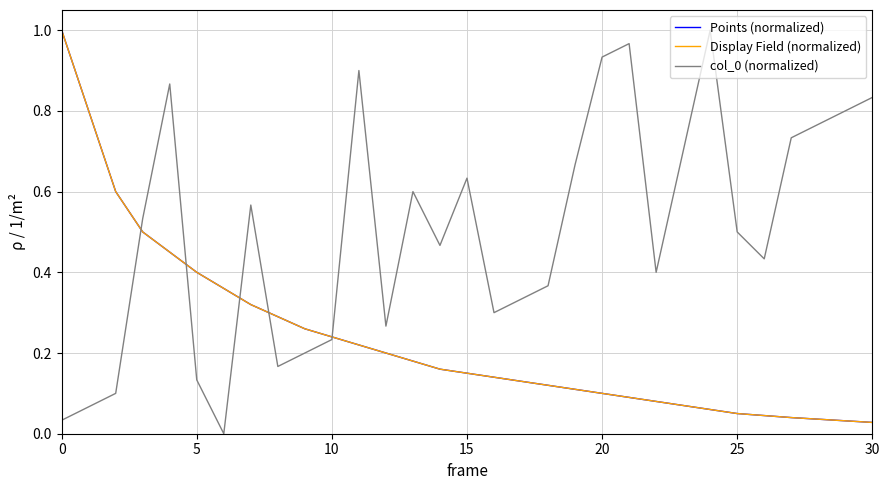

Does the chart have visible grid lines?

Yes